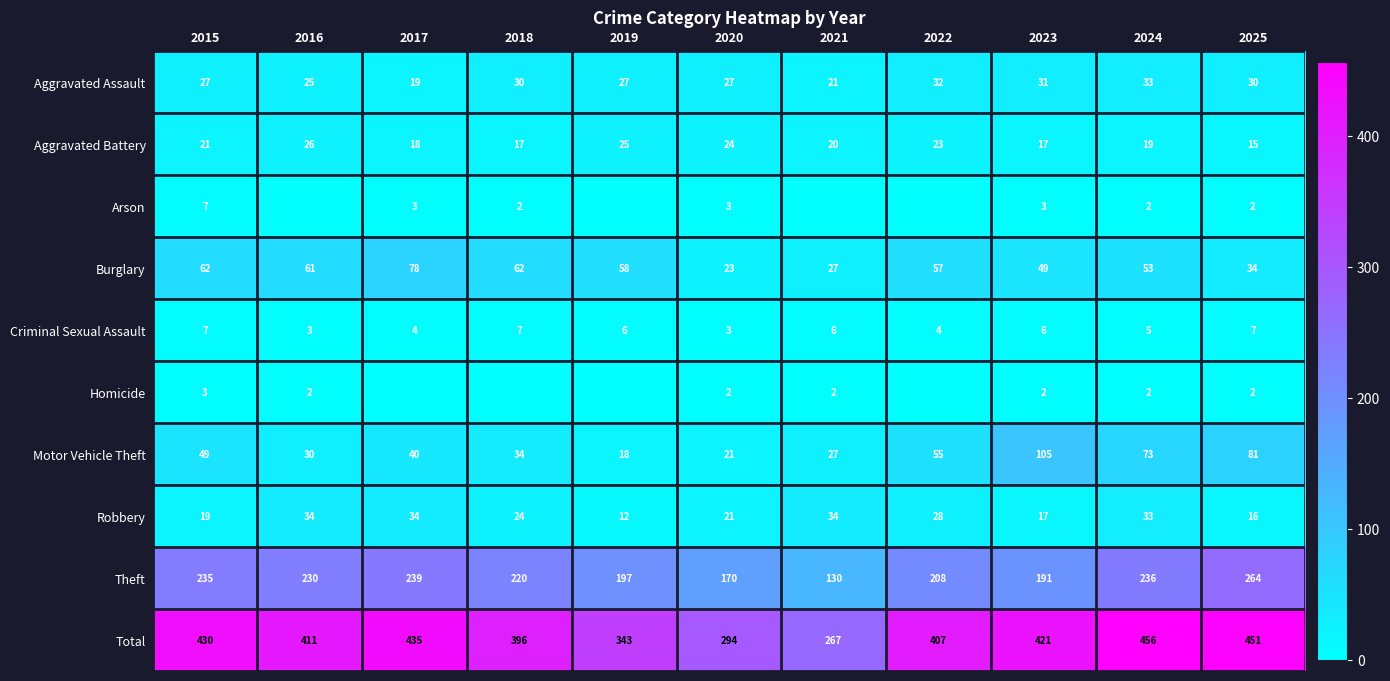

What is the average value of the Burglary series?

51